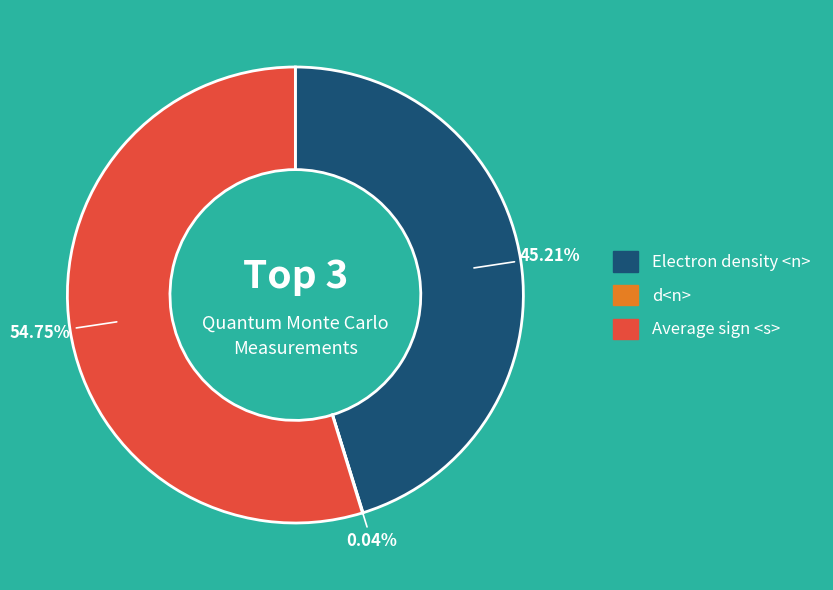

Which slice is the largest?

Average sign <s>